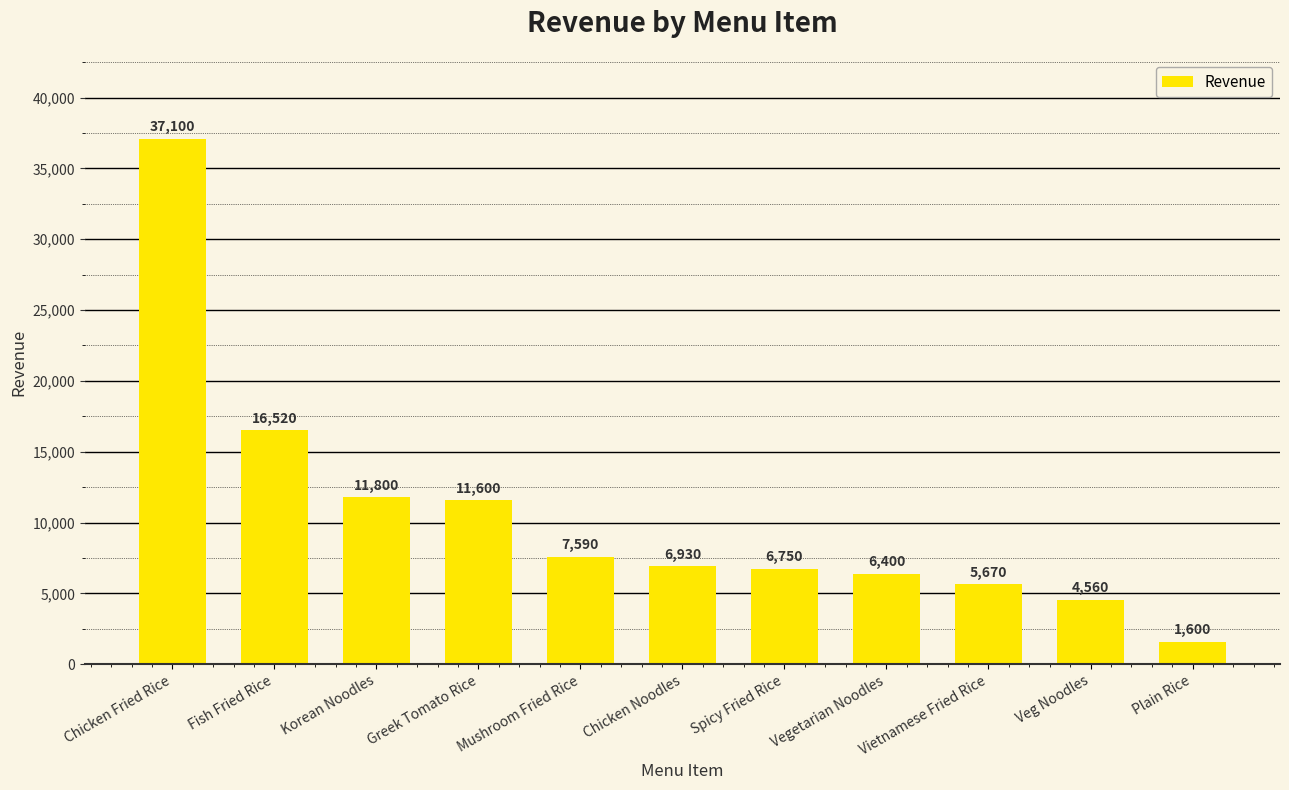

Which category has the lowest value across all series?

Plain Rice